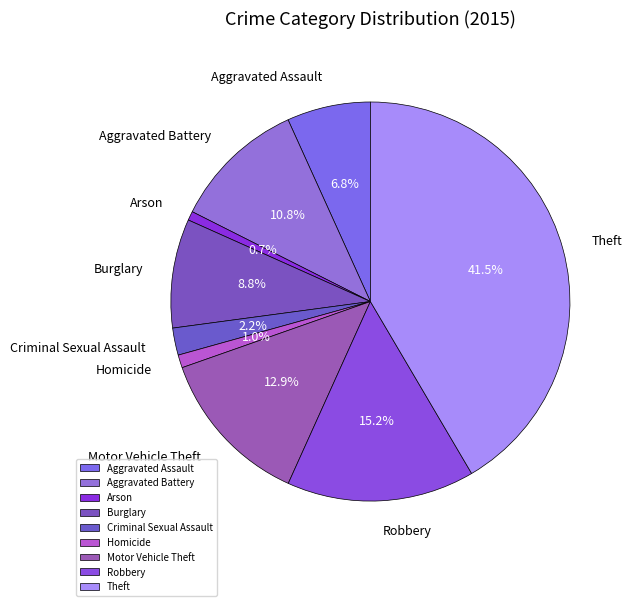

True or false: Homicide accounts for 13% of the total.

False